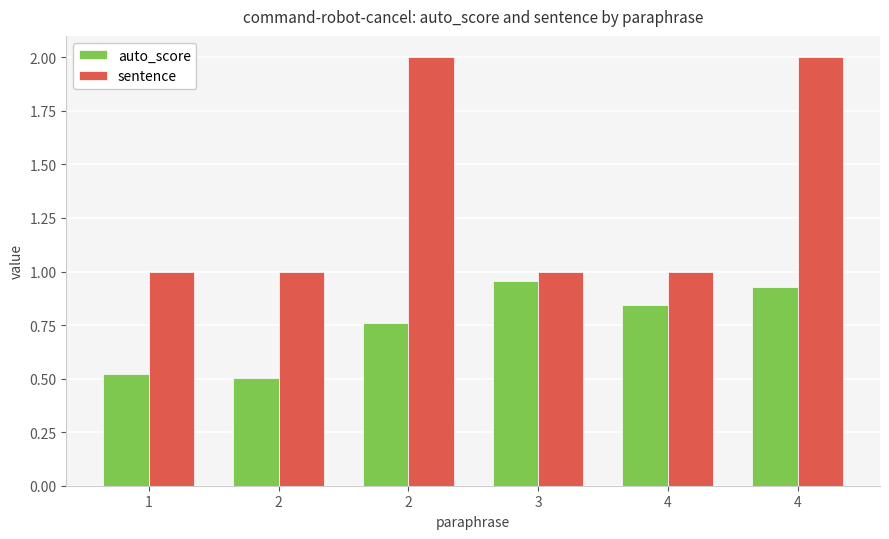

Rank the categories by sentence value from highest to lowest.

2, 4, 1, 2, 3, 4